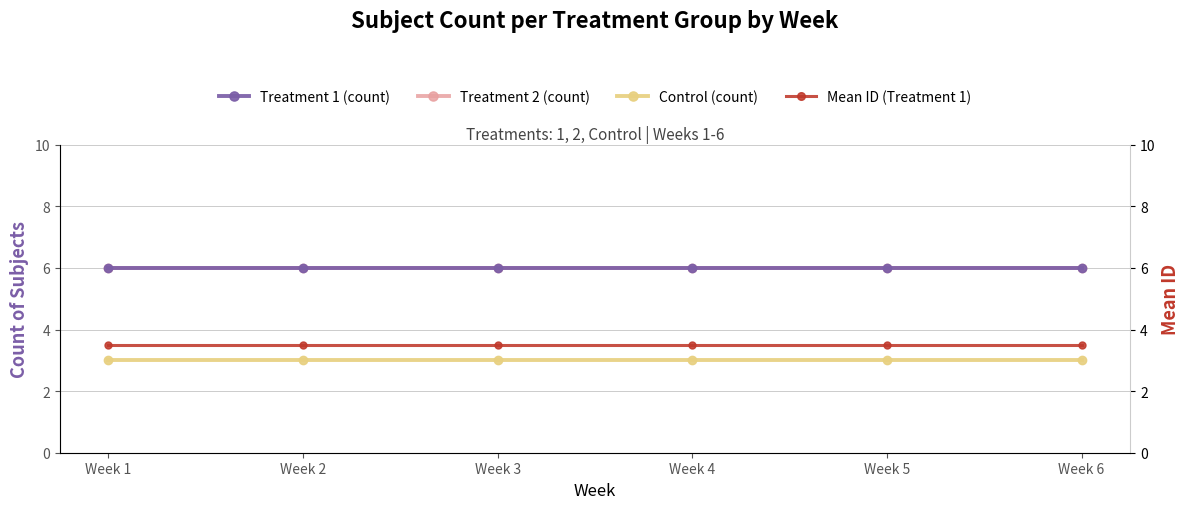

What is the minimum value for Mean ID (Treatment 1)?

3.5